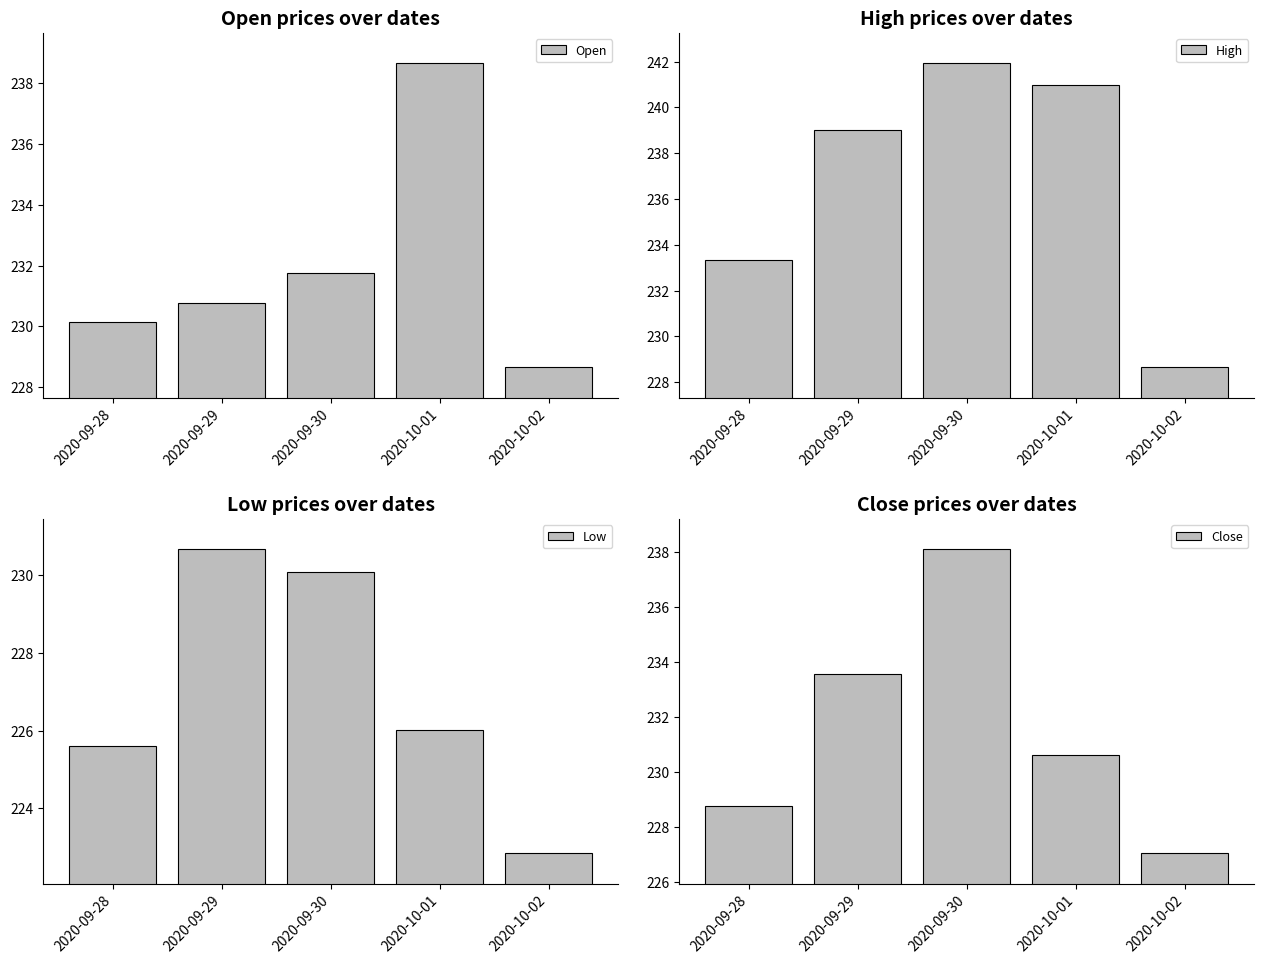

Which category has the lowest value in the Open series?

2020-10-02